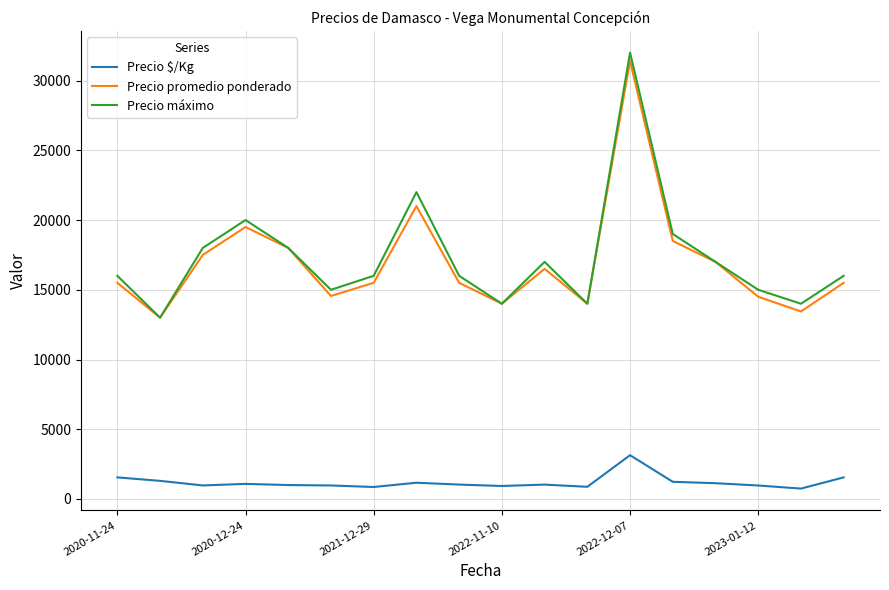

True or false: Precio máximo and Precio $/Kg cross at least once.

False